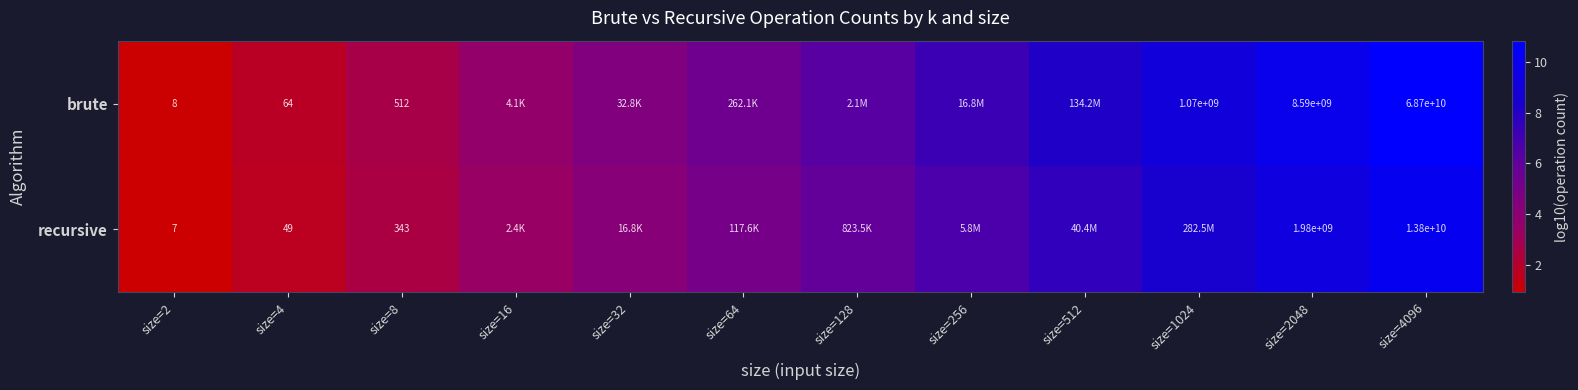

Where does the brute series first go above 6?

size=128